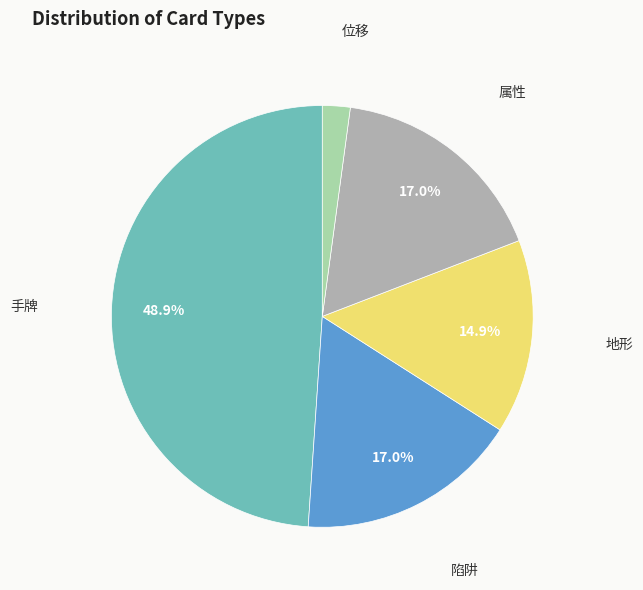

Does any single category account for the majority?

No